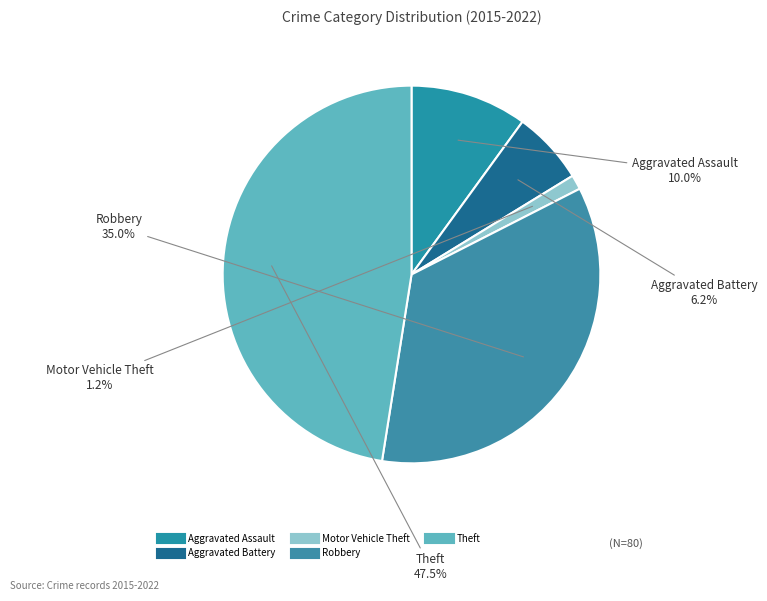

Between Motor Vehicle Theft and Aggravated Assault, which is larger?

Aggravated Assault